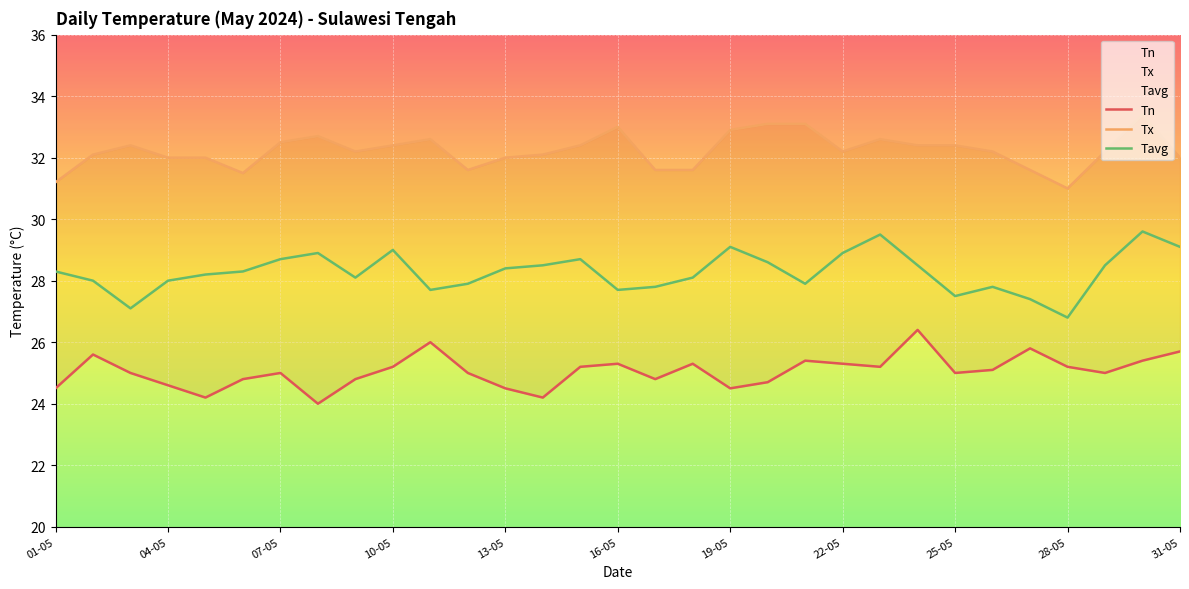

At how many categories does at least one series exceed 29?

31